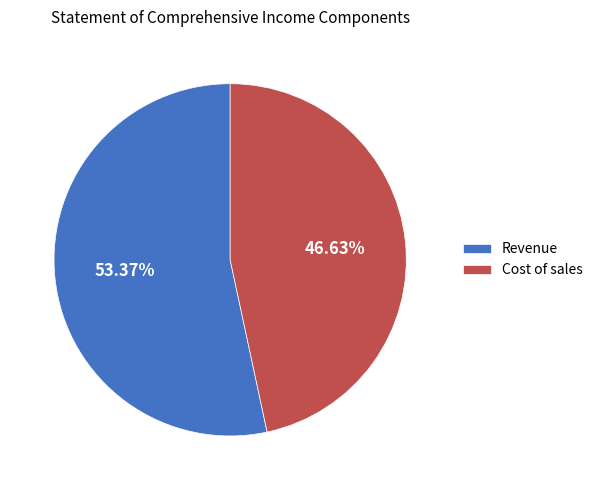

Which slice is the largest?

Revenue